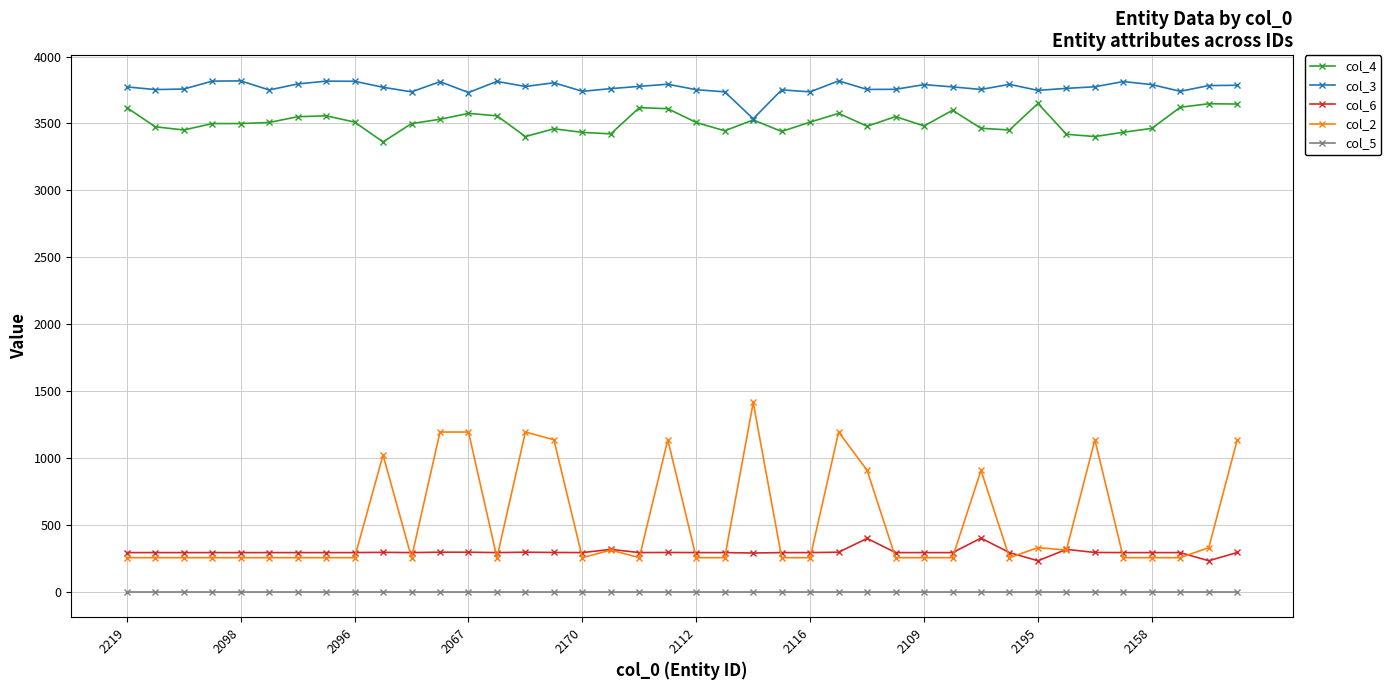

What is the average value of the col_6 series?

297